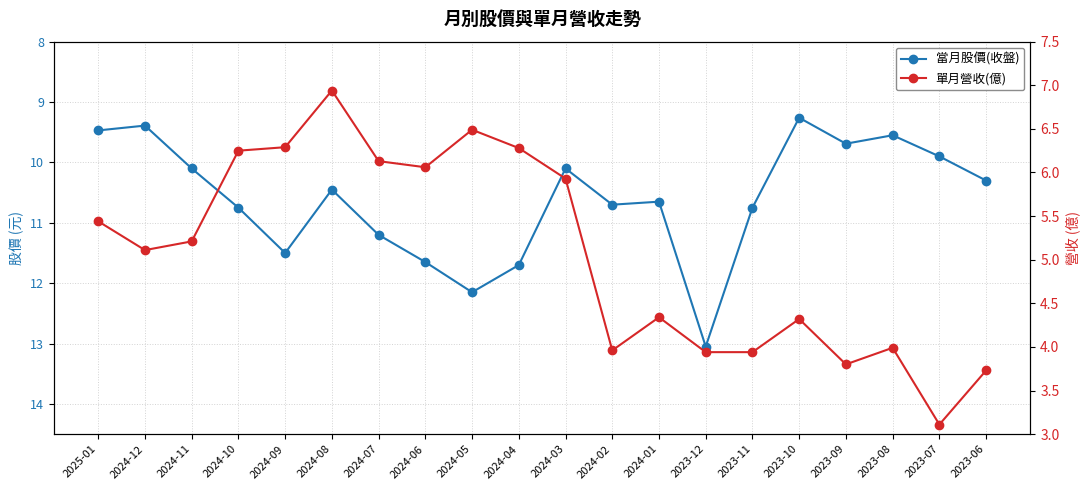

The 單月營收(億) series shows 5.4 at 2025-01. True or false?

True